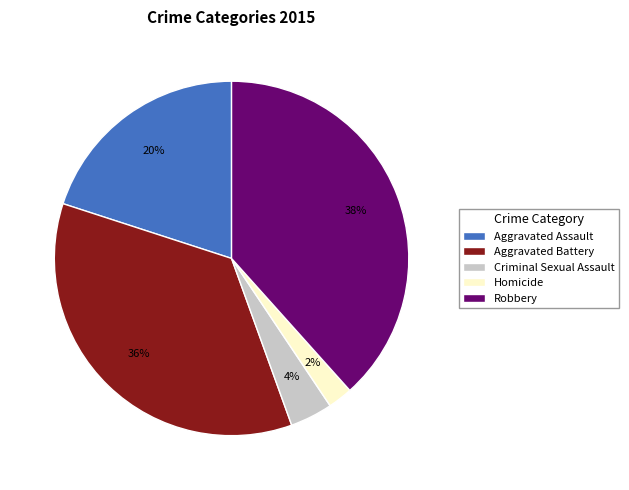

Is it true that Robbery is 38% of the pie?

True